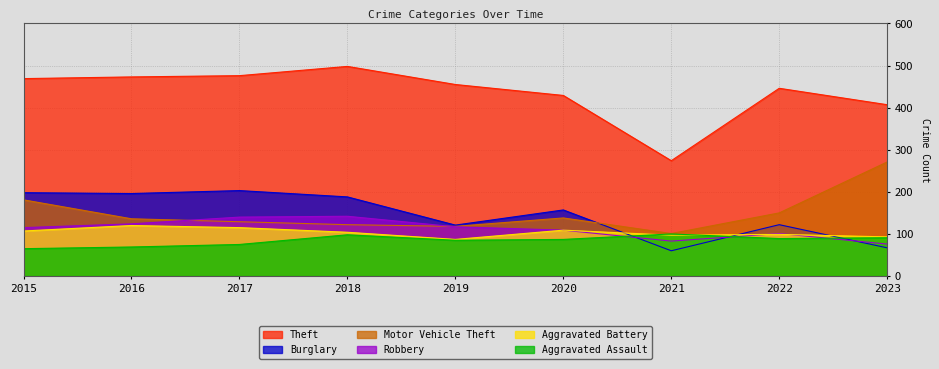

Rank the categories by Theft value from lowest to highest.

2021, 2023, 2020, 2022, 2019, 2015, 2016, 2017, 2018